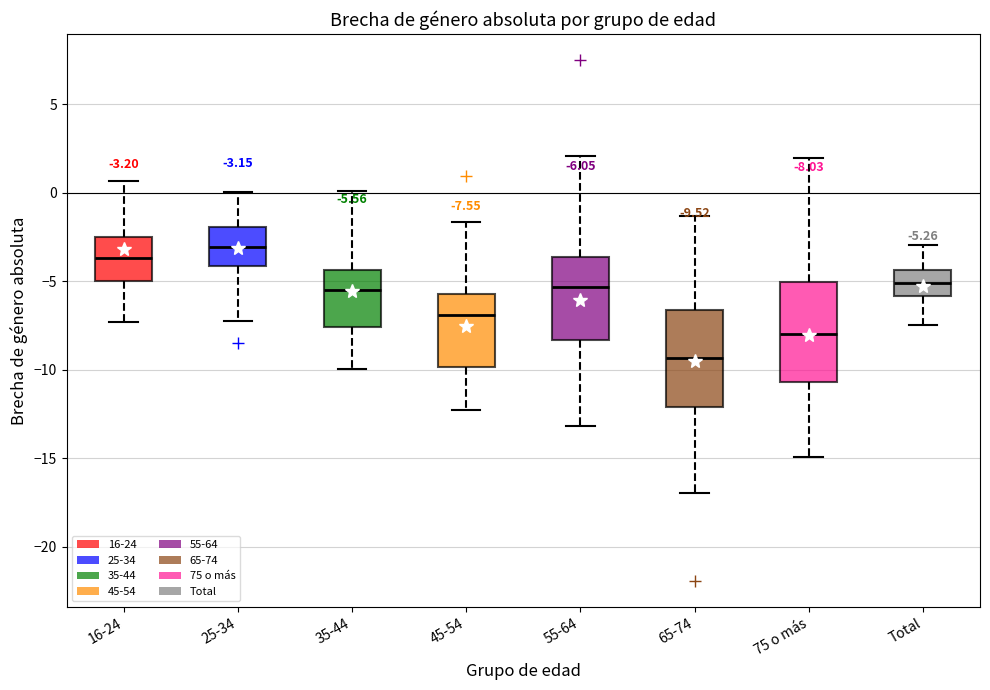

Which box has the highest median line?

25-34